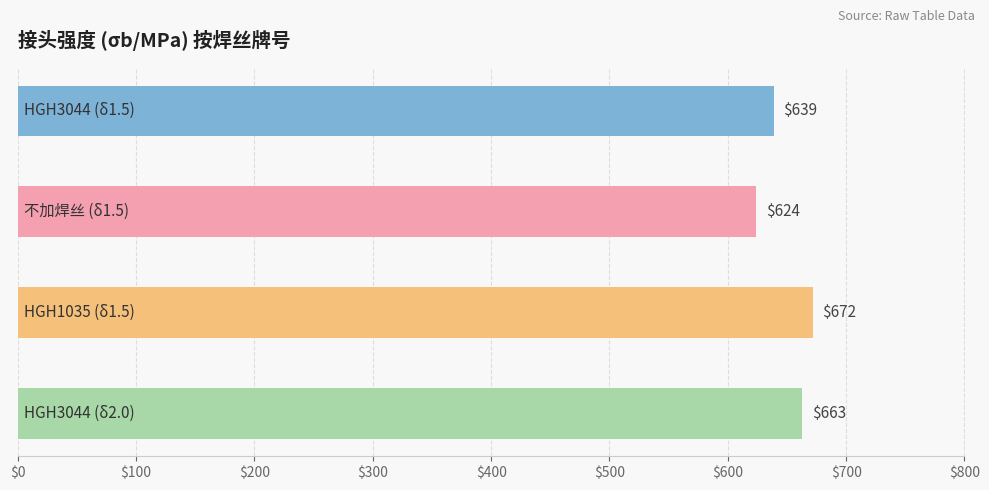

What is the difference between the maximum and minimum values?

48